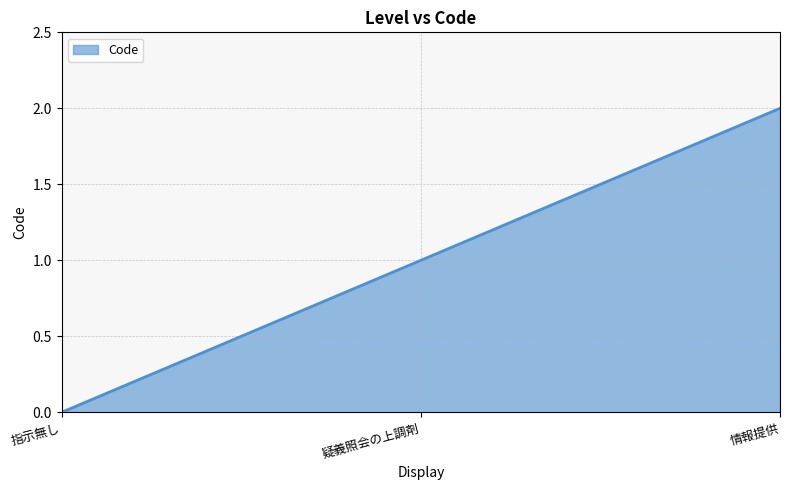

What is the difference between the values at 指示無し and 疑義照会の上調剤?

1